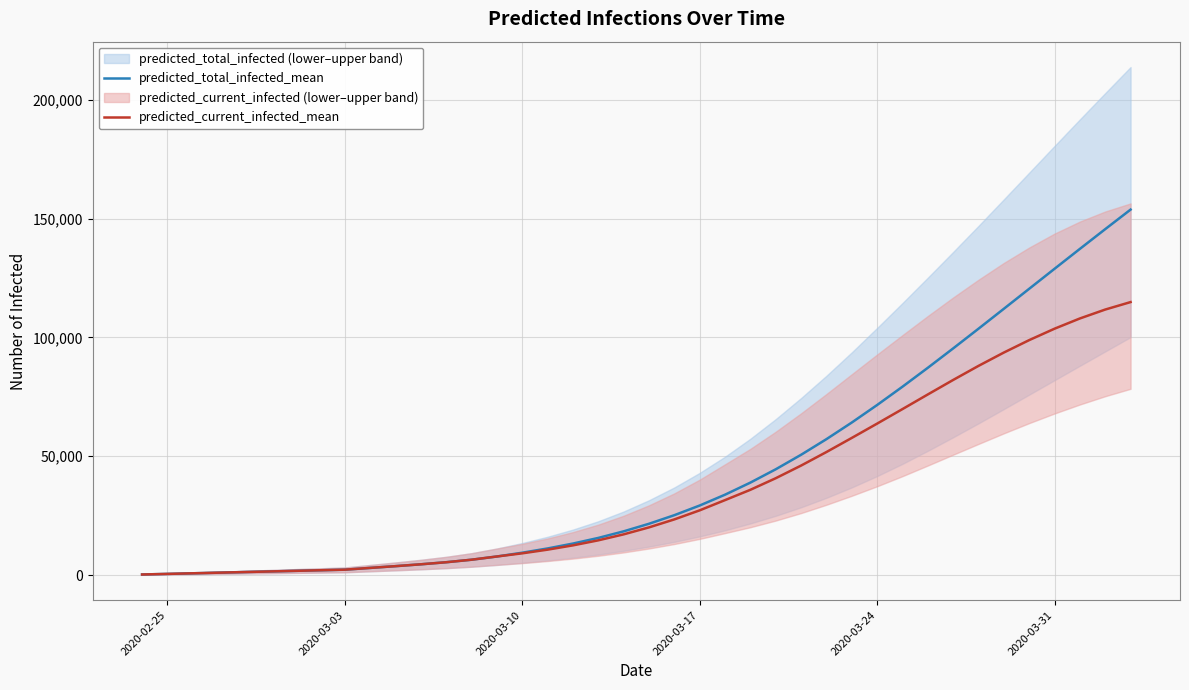

What is the maximum value for predicted_current_infected_mean?

114841